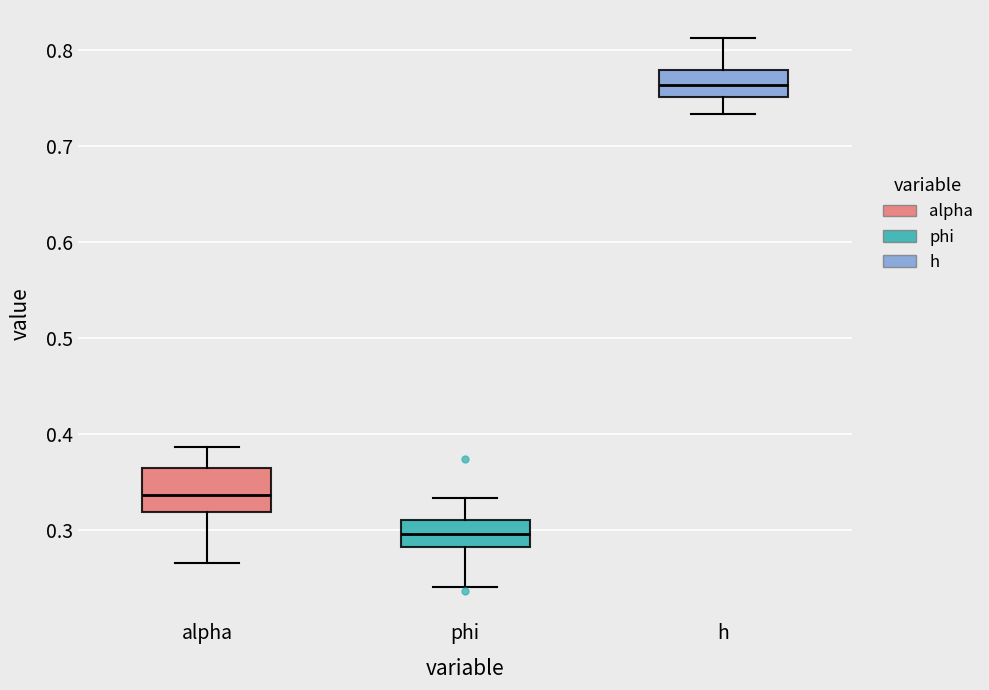

Where does the lower whisker of the box for phi end on the y-axis? The values are not printed on the chart, so give them approximately, as read against the axis.

0.24